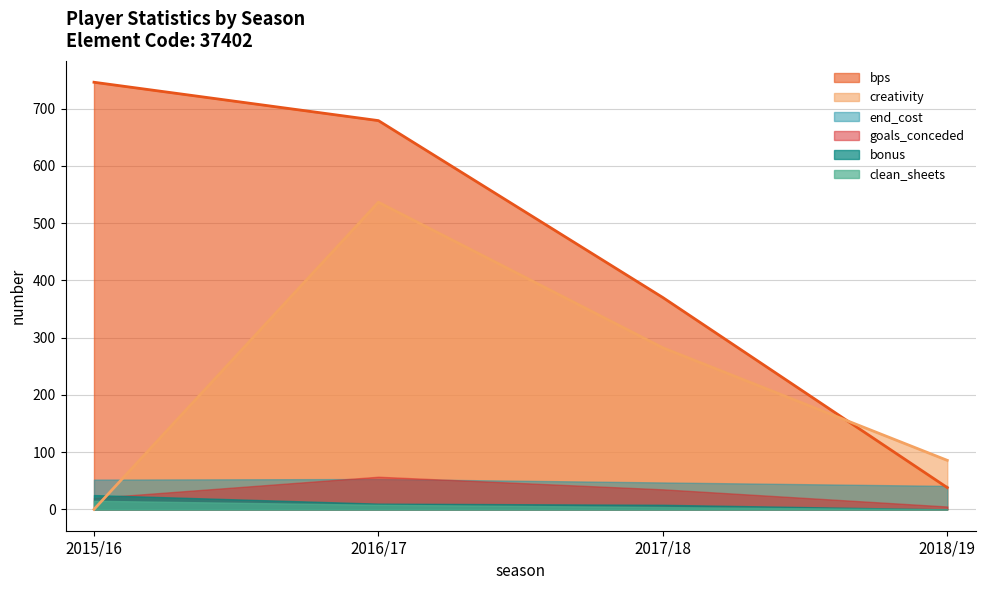

Reading right to left, extract all data points from this chart.

bonus: 0.0	8.0	10.0	25.0
bps: 38.0	370.0	679.0	746.0
clean_sheets: 0.0	4.0	8.0	15.0
creativity: 85.6	282.2	536.4	0.0
end_cost: 41.0	47.0	53.0	52.0
goals_conceded: 5.0	35.0	57.0	20.0